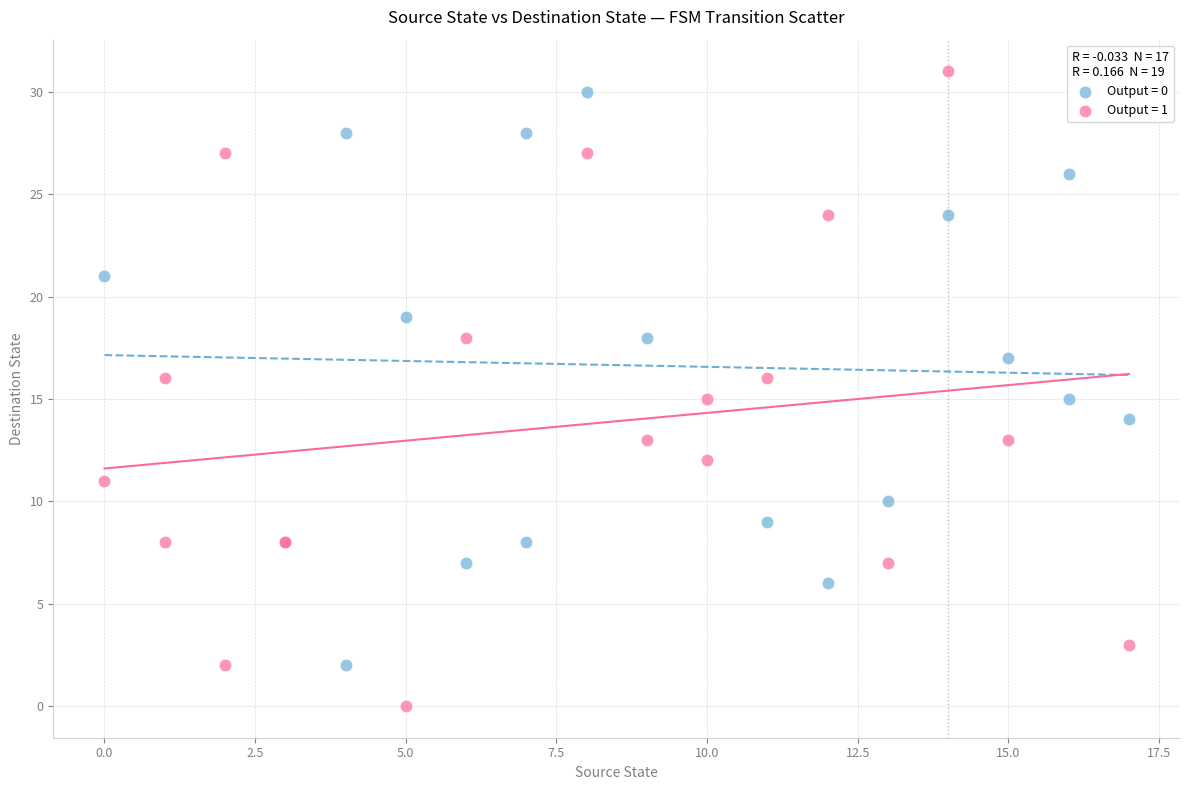

Which series reaches the maximum Y coordinate?

Output = 1